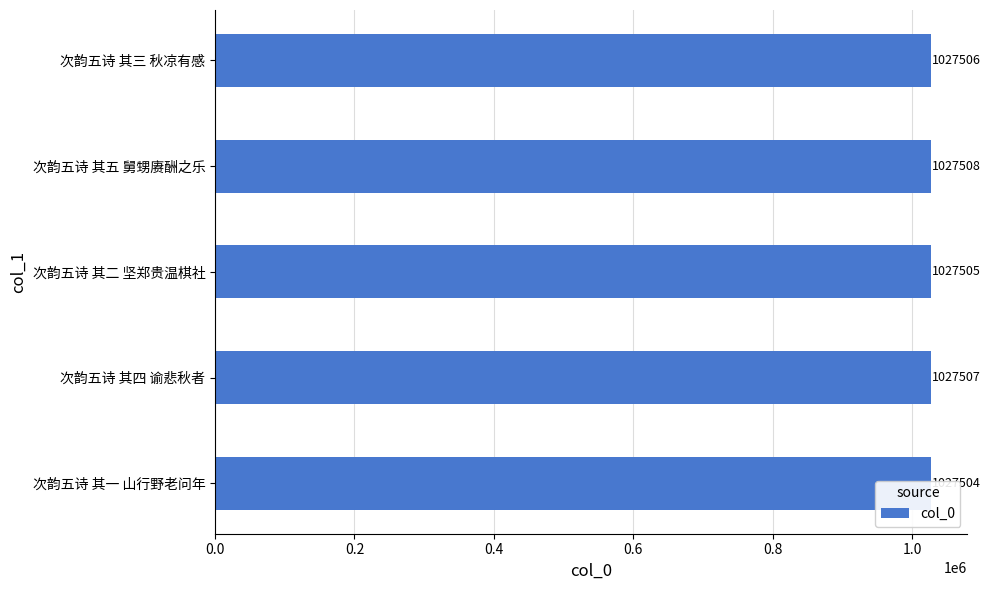

What is the change in value from 次韵五诗 其二 坚郑贵温棋社 to 次韵五诗 其三 秋凉有感?

+1